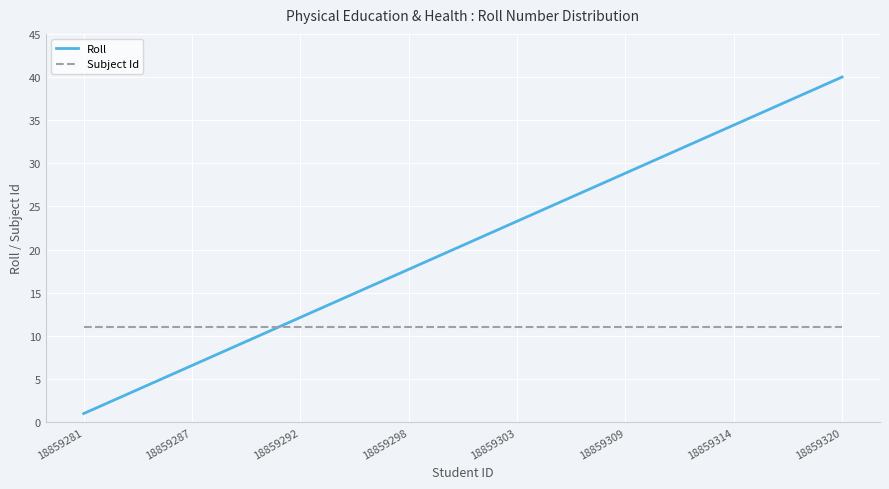

List the series in order of their overall mean, lowest first.

Subject Id, Roll